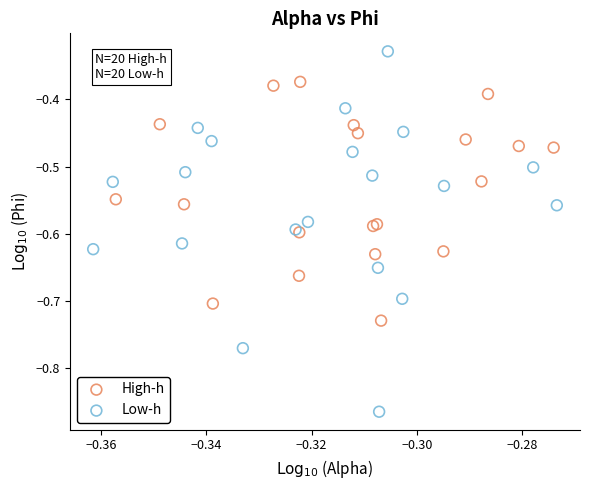

Which series reaches the maximum Y coordinate?

Low-h